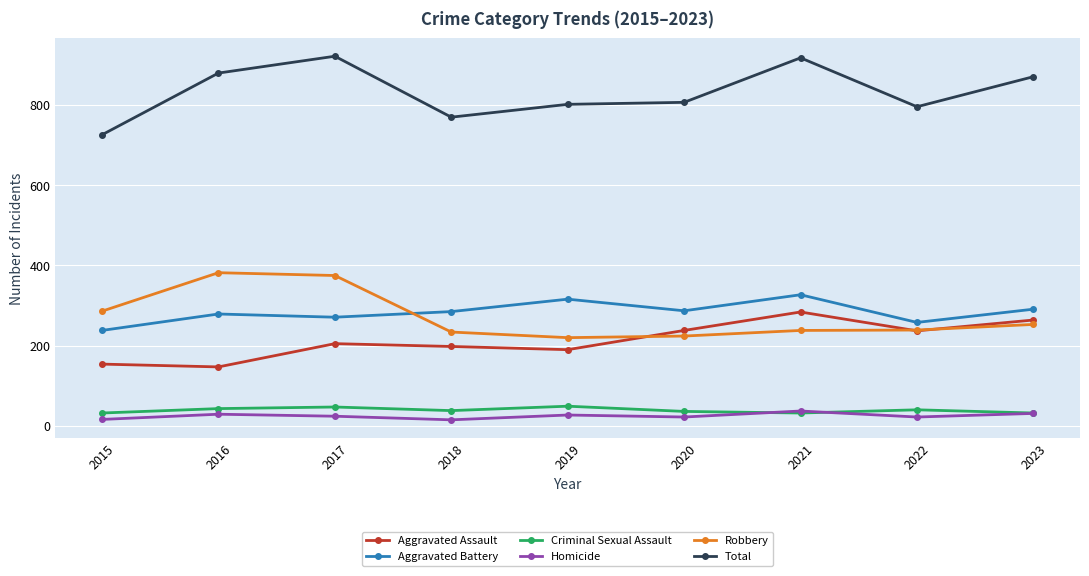

How many lines are shown in the chart?

6